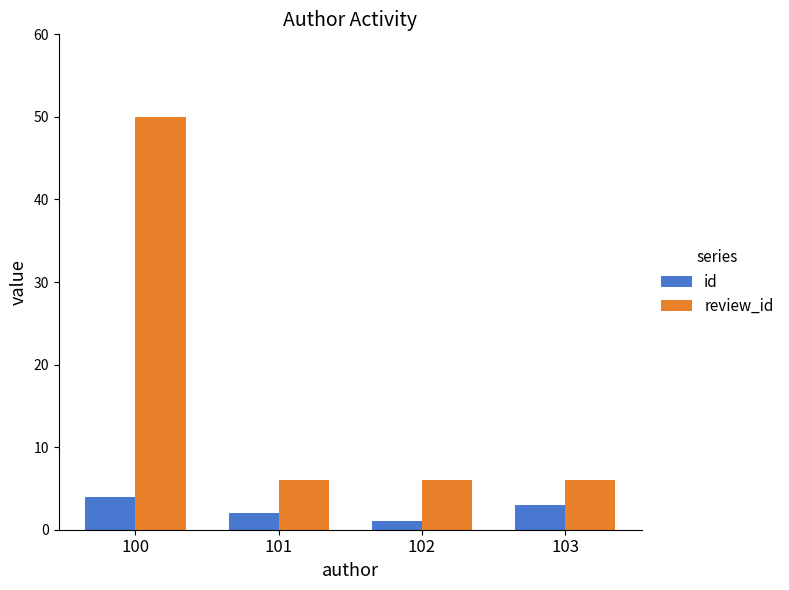

The value of id at 101 is 2. True or false?

True